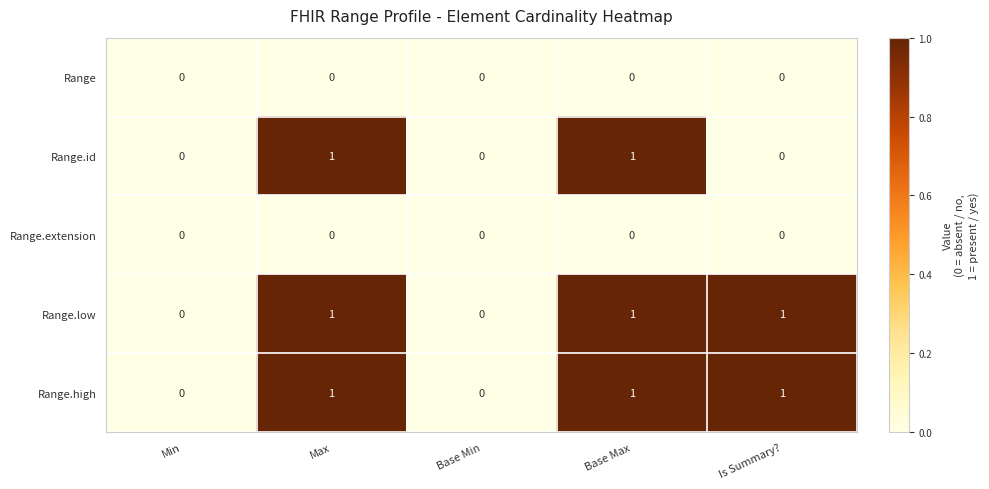

The Range.high series shows 0 at Base Max. True or false?

False